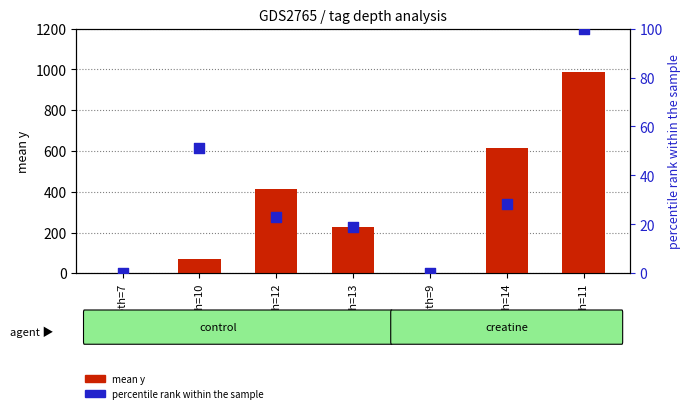

Which series contains the highest Y value?

mean y